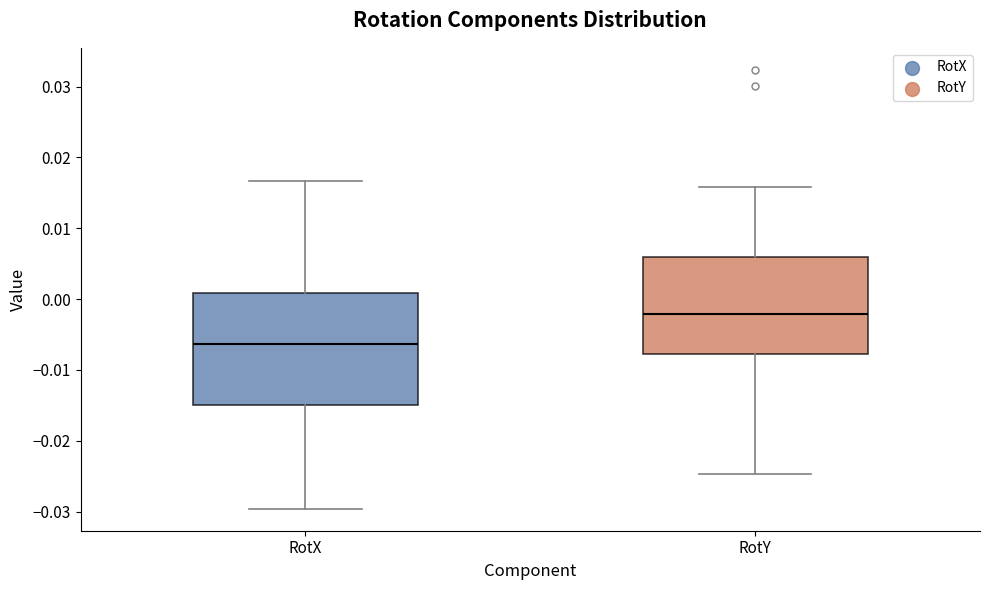

Reading left to right, read every box against the y-axis: the position of its median line, the range the box covers, and the ends of its whiskers. The values are not printed on the chart, so give them approximately, as read against the axis.

RotX: median -0.006, box -0.015 to 0.001, whiskers -0.030 to 0.017
RotY: median -0.002, box -0.008 to 0.006, whiskers -0.025 to 0.016